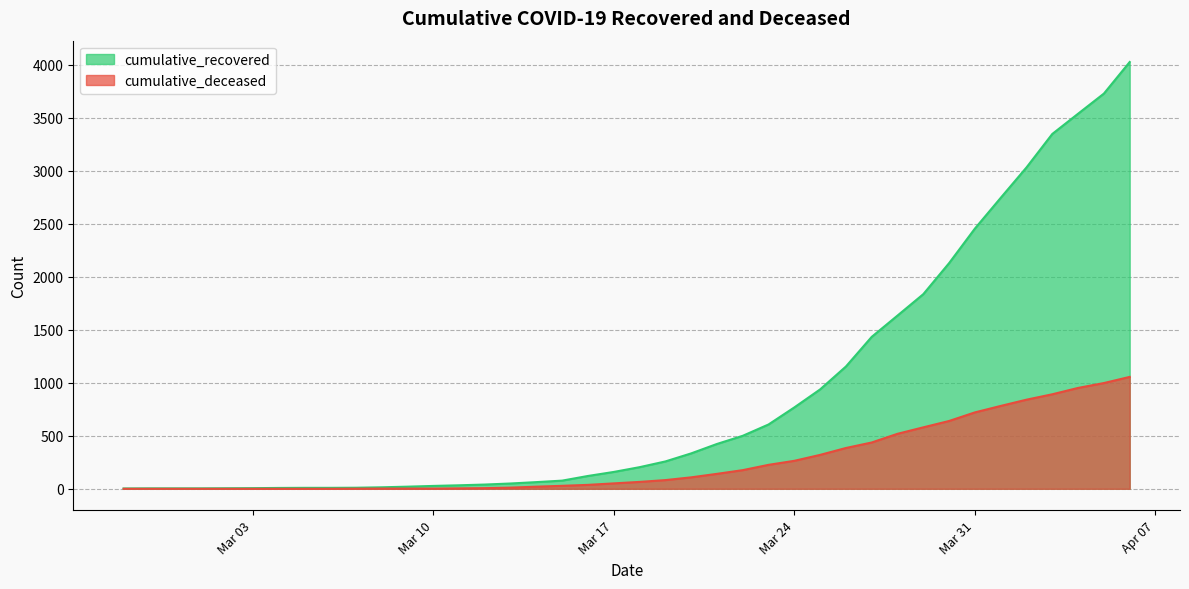

The cumulative_deceased series shows 37 at 2020-03-15. True or false?

False